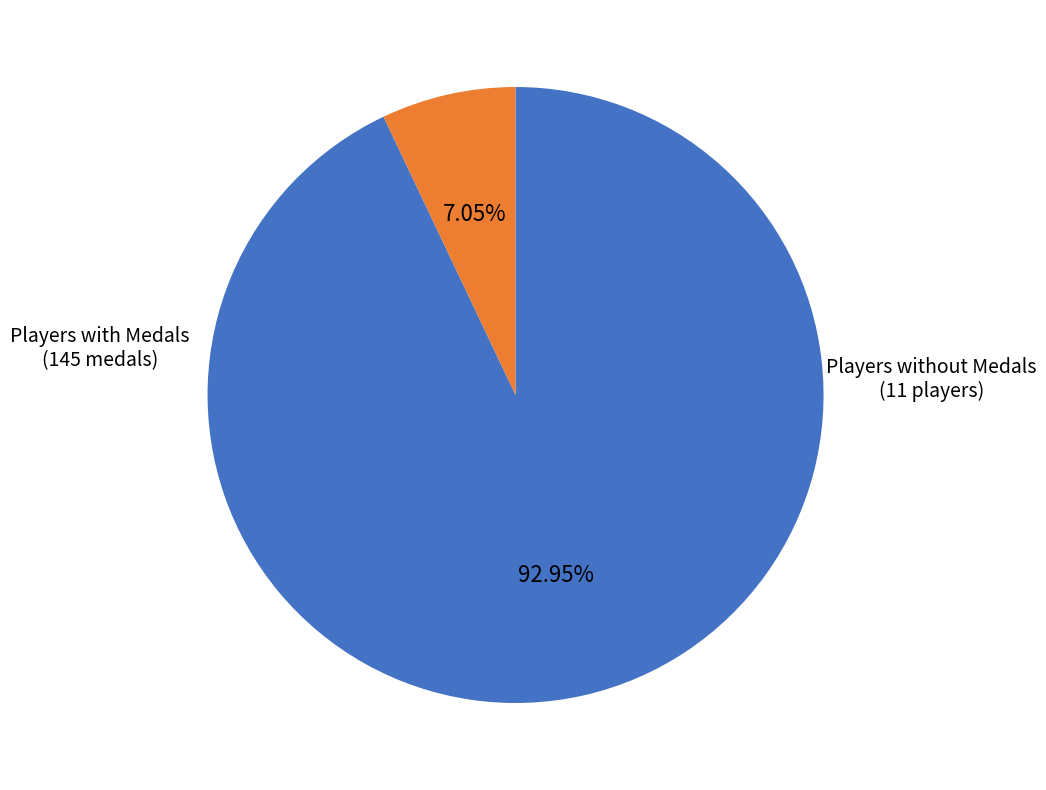

Does any single category account for the majority?

Yes